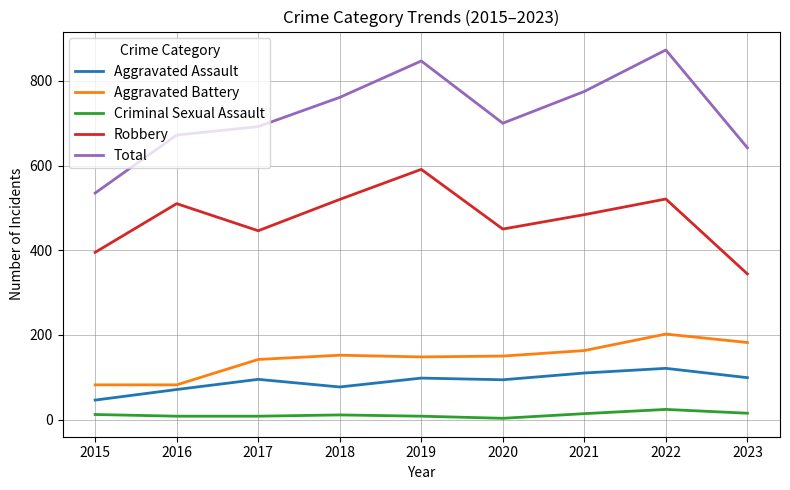

True or false: Total and Aggravated Assault cross at least once.

False